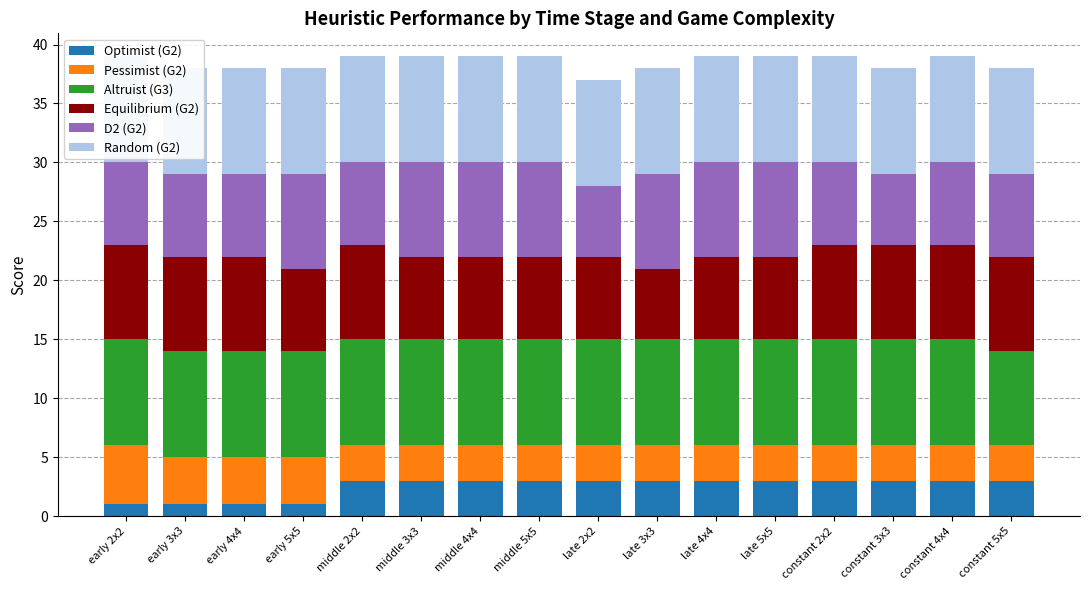

What is the average value of the Equilibrium (G2) series?

7